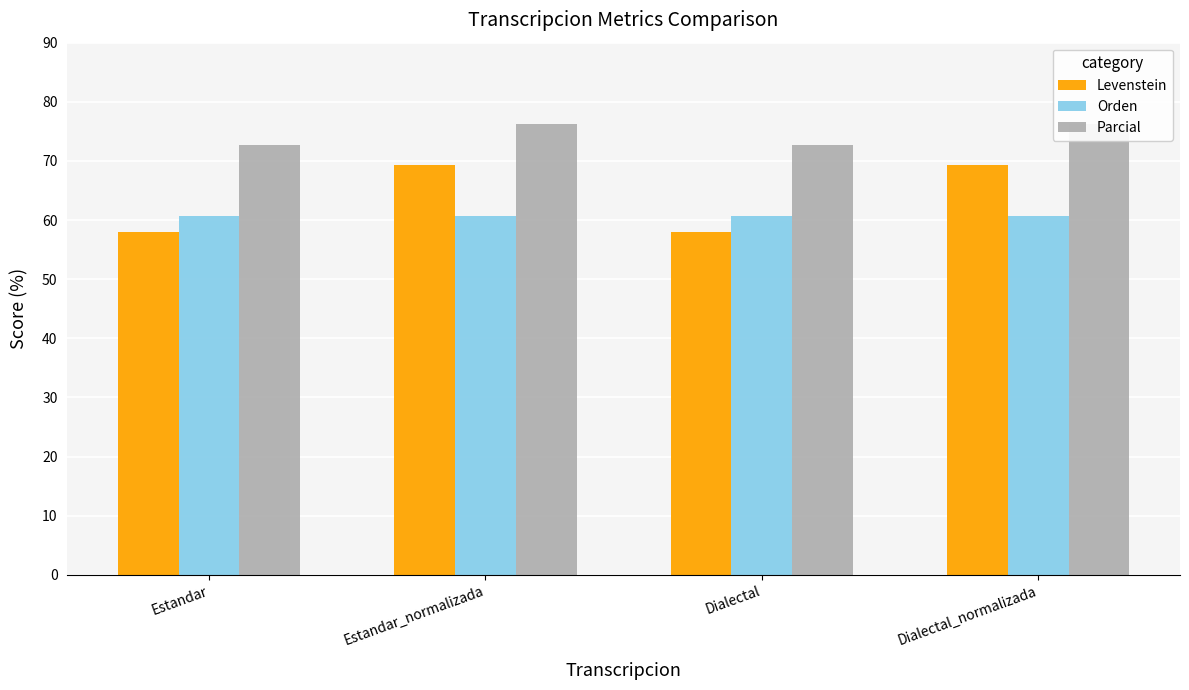

Are the bars grouped side by side (vs. stacked)?

Yes